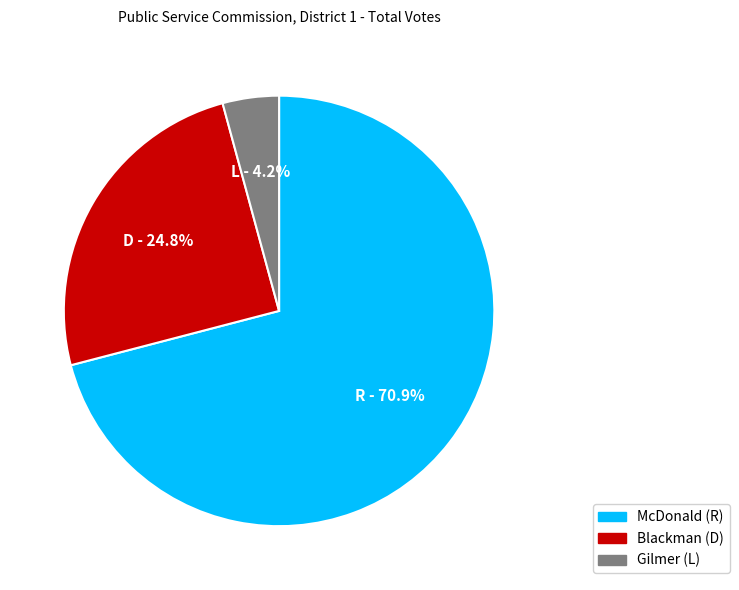

Is there a majority slice in this chart?

Yes